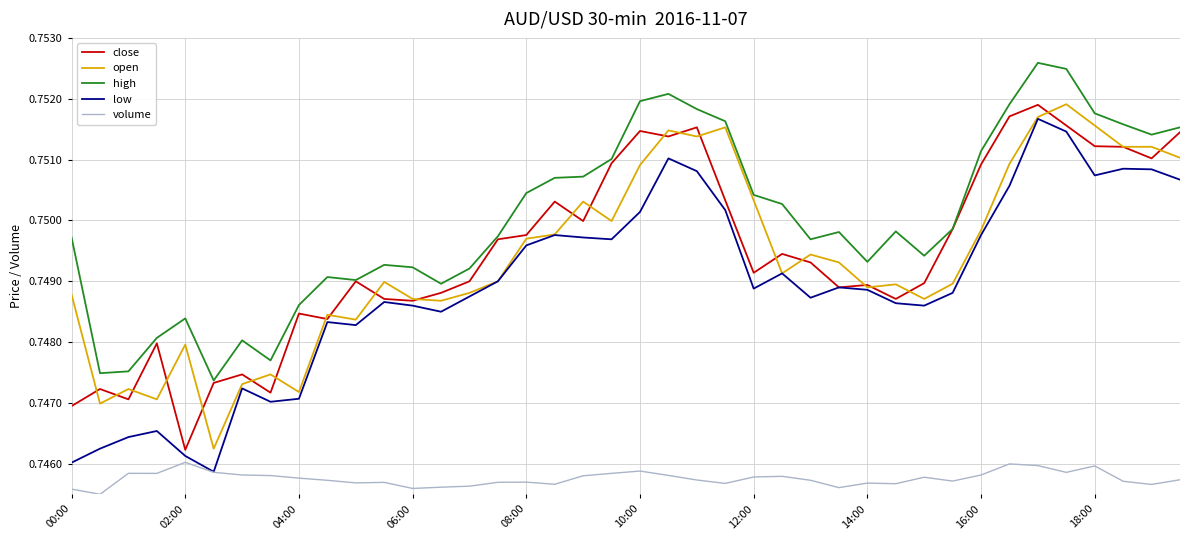

How many lines are shown in the chart?

5